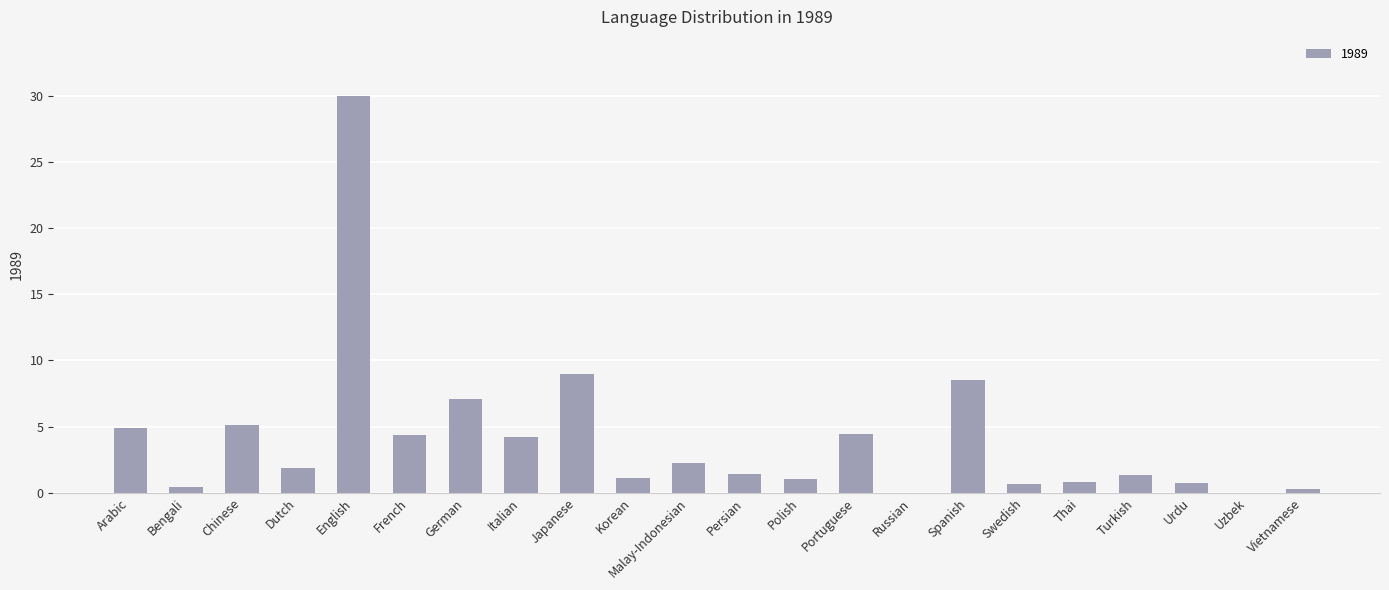

At which category does the chart reach its peak across all series?

English